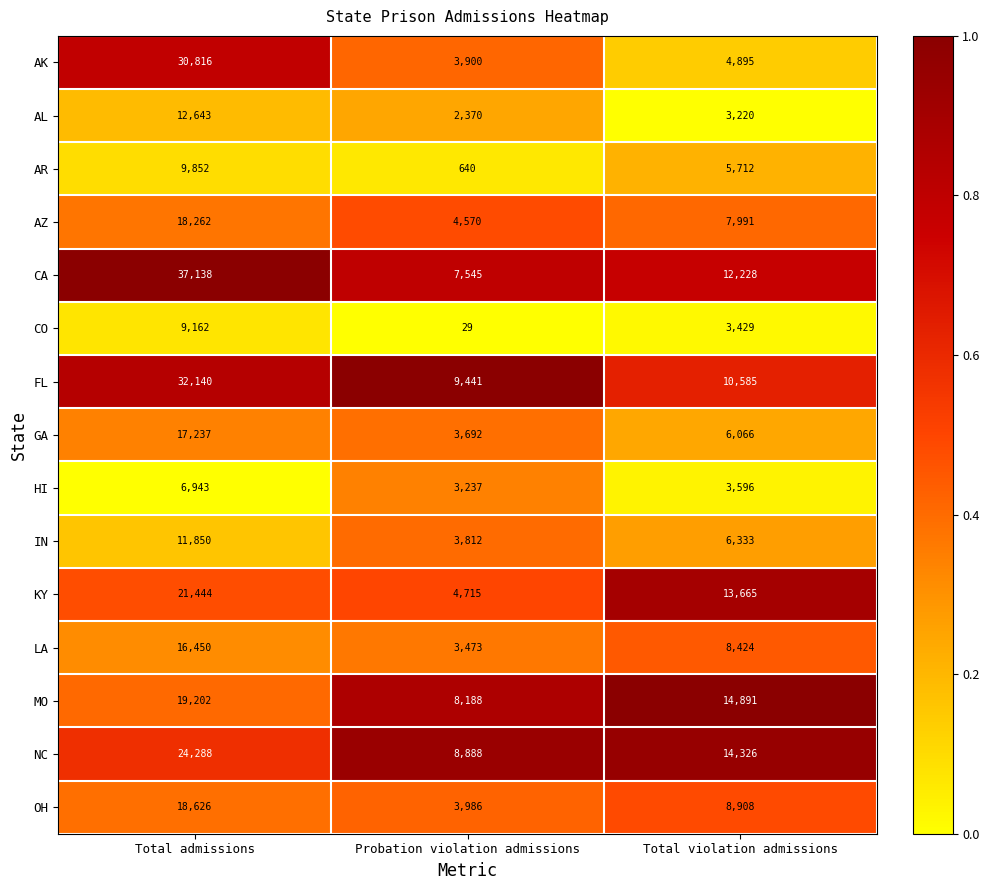

True or false: NC has a value of 24288 at Total admissions.

True